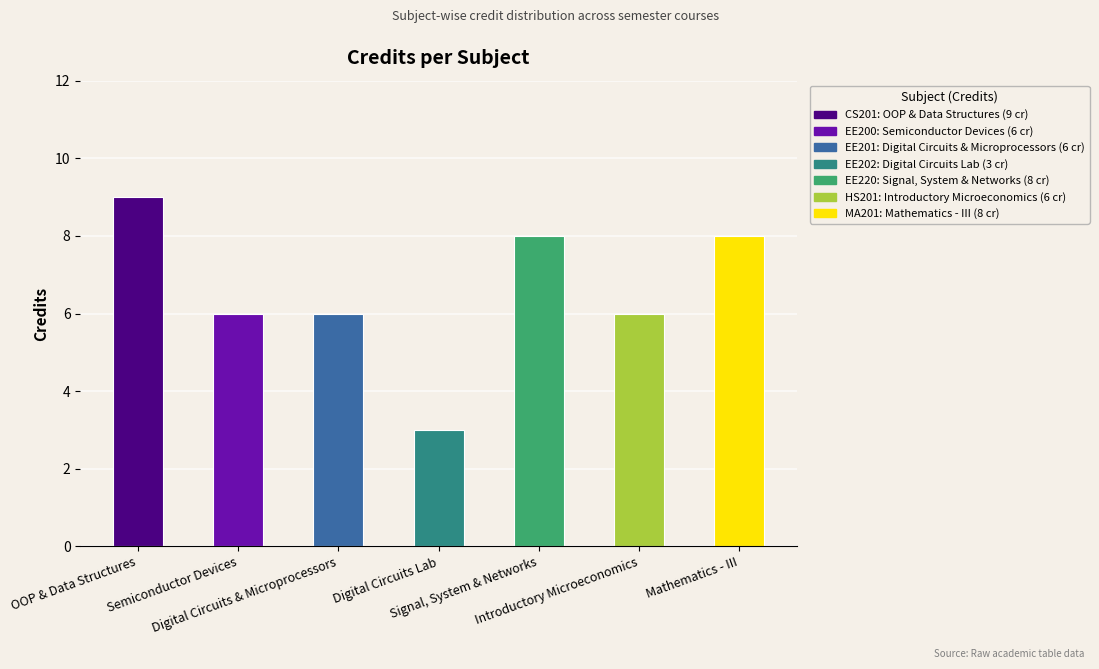

What is the ratio of the value at EE202 to the value at HS201?

0.5